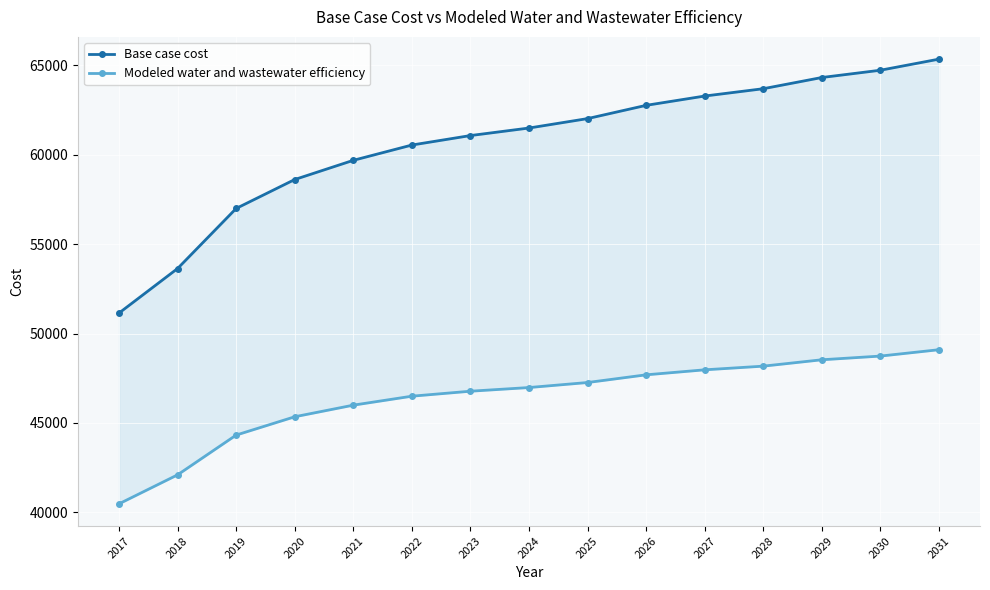

What is the maximum value for Modeled water and wastewater efficiency?

49096.3